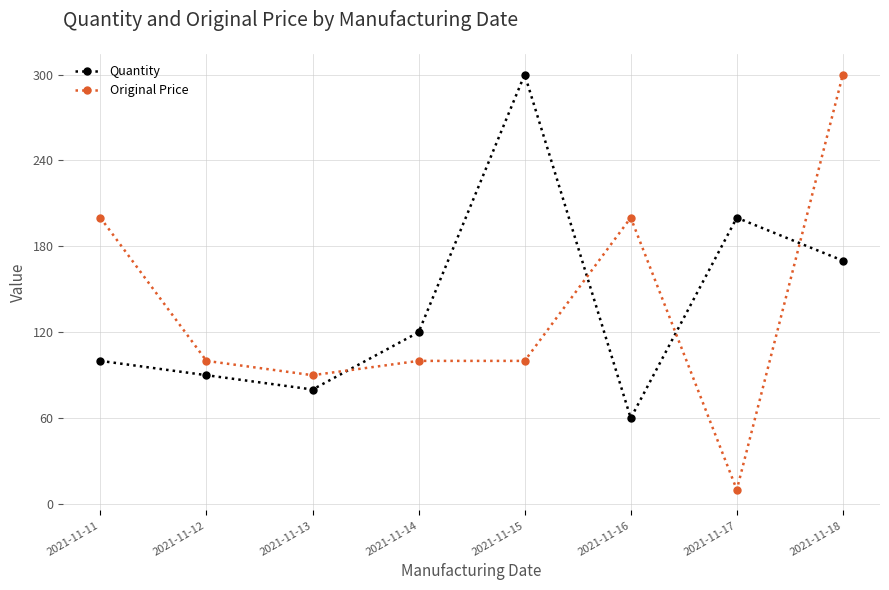

Reading left to right, list all the values displayed in this chart.

Quantity: 100	90	80	120	300	60	200	170
Original Price: 200	100	90	100	100	200	10	300